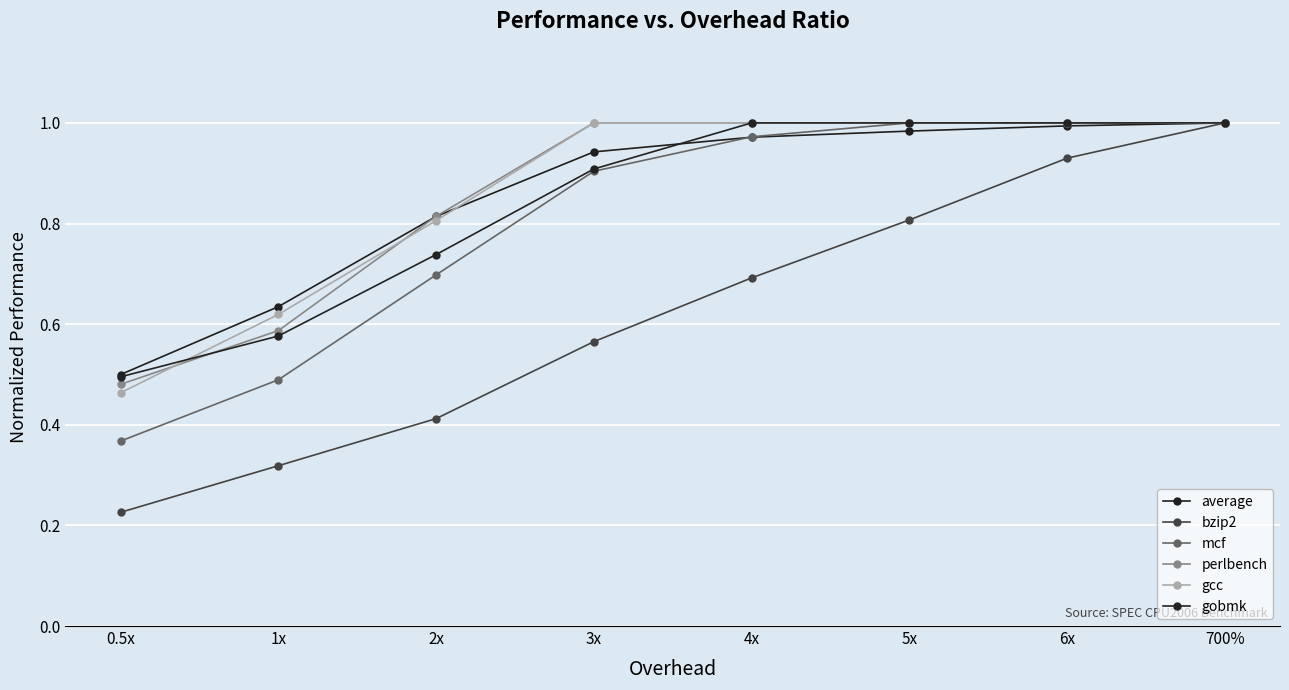

Rank the series at 1x from highest to lowest value.

average, gcc, perlbench, gobmk, mcf, bzip2